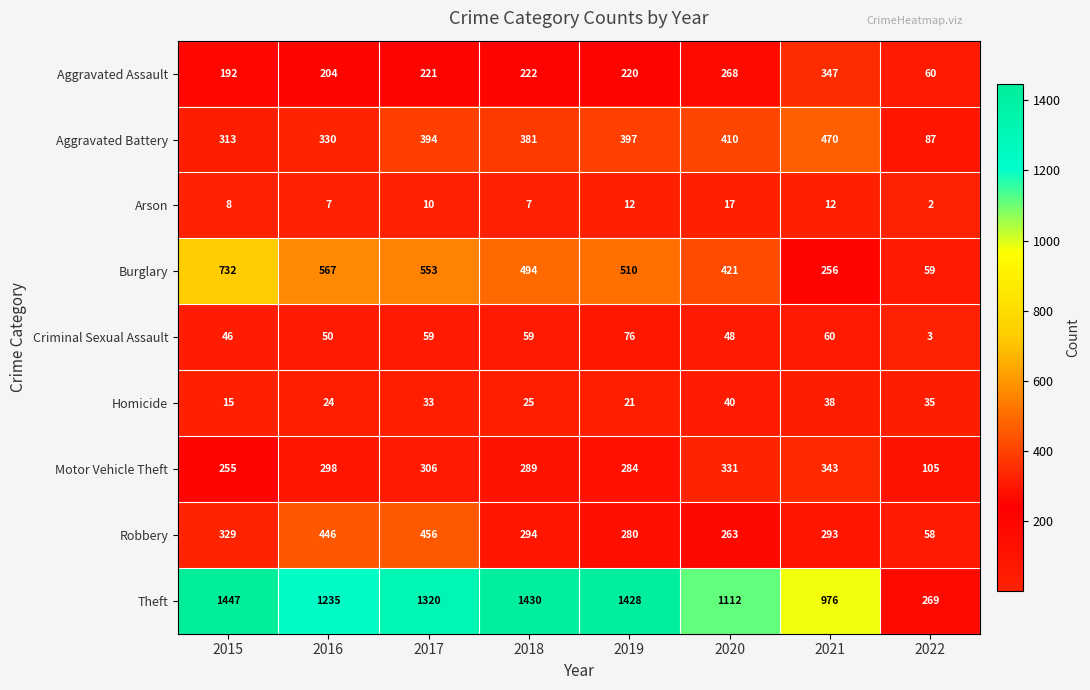

What is the spread (max minus min) of values at 2016?

1228